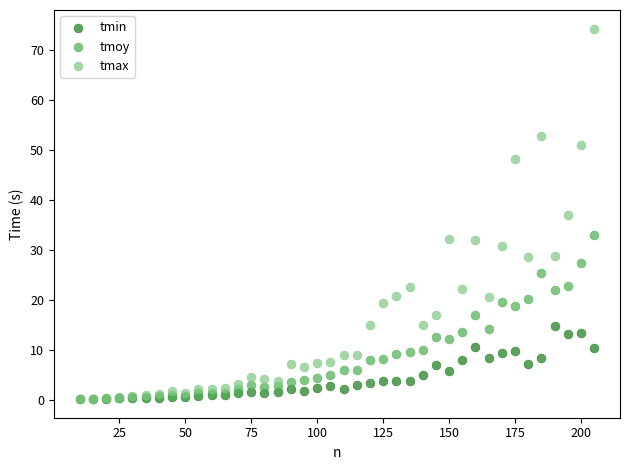

Which series reaches the maximum Y coordinate?

tmax